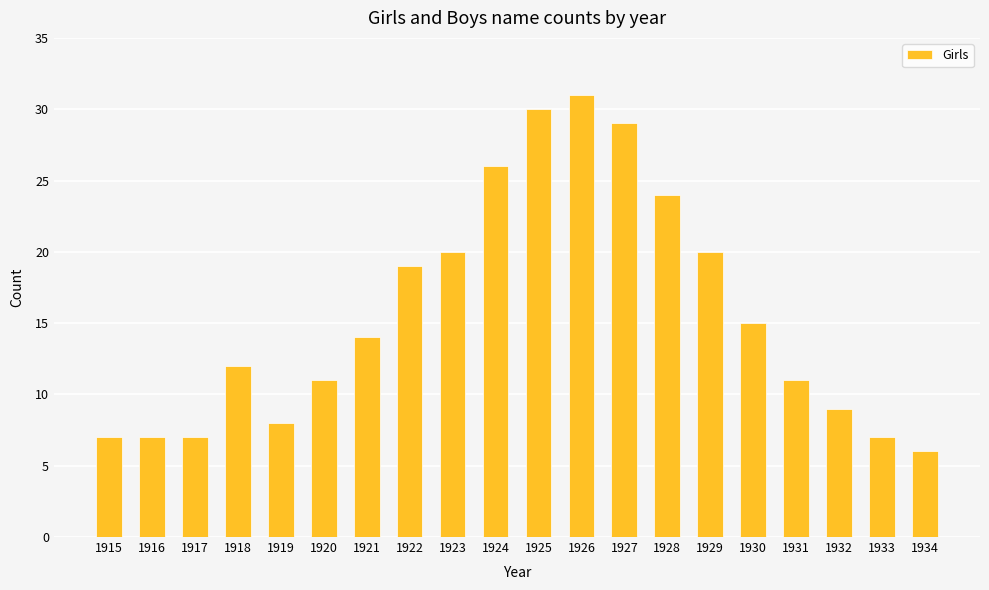

What is the value of the 4th bar from the left?

12